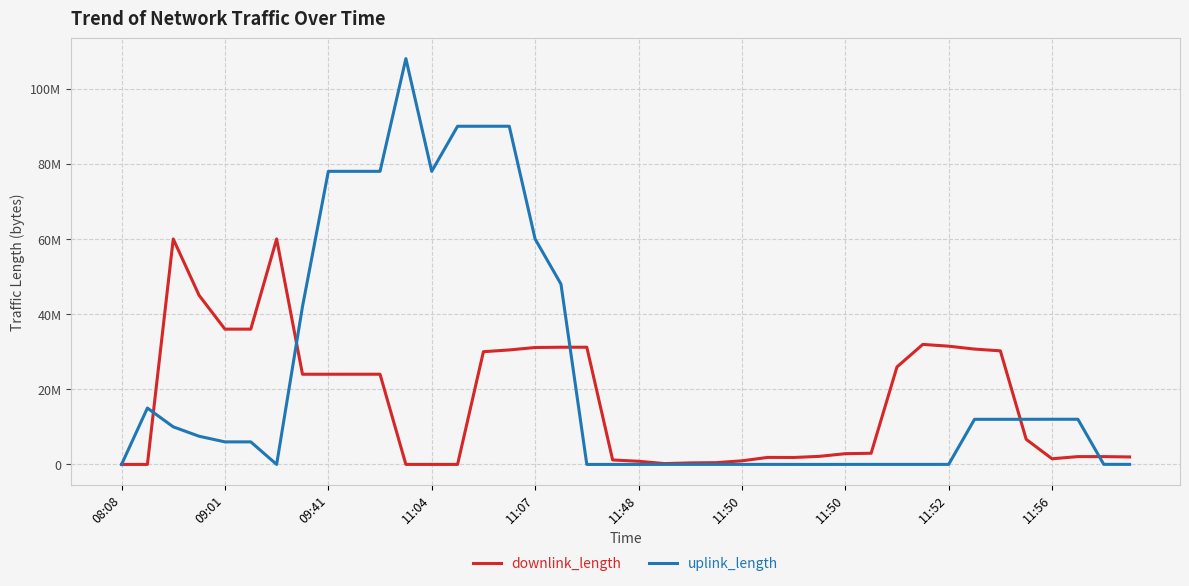

At which label is uplink_length closest to 54002273?

17